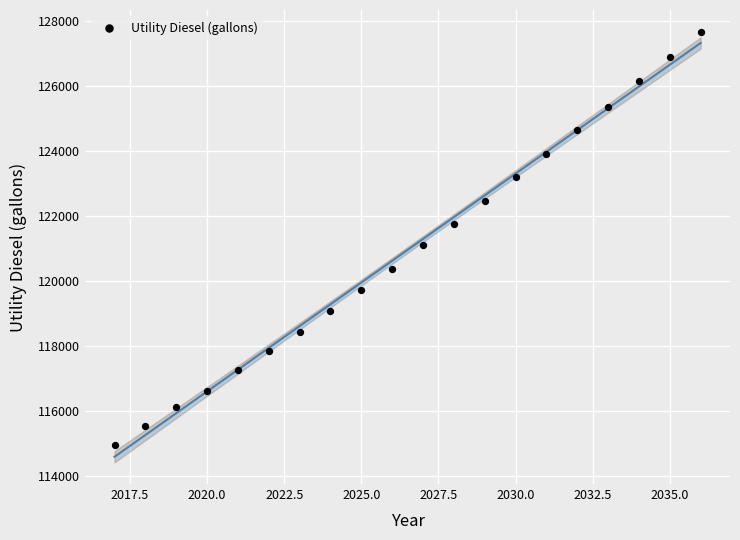

What is the range of X values (max minus min)?

19.0